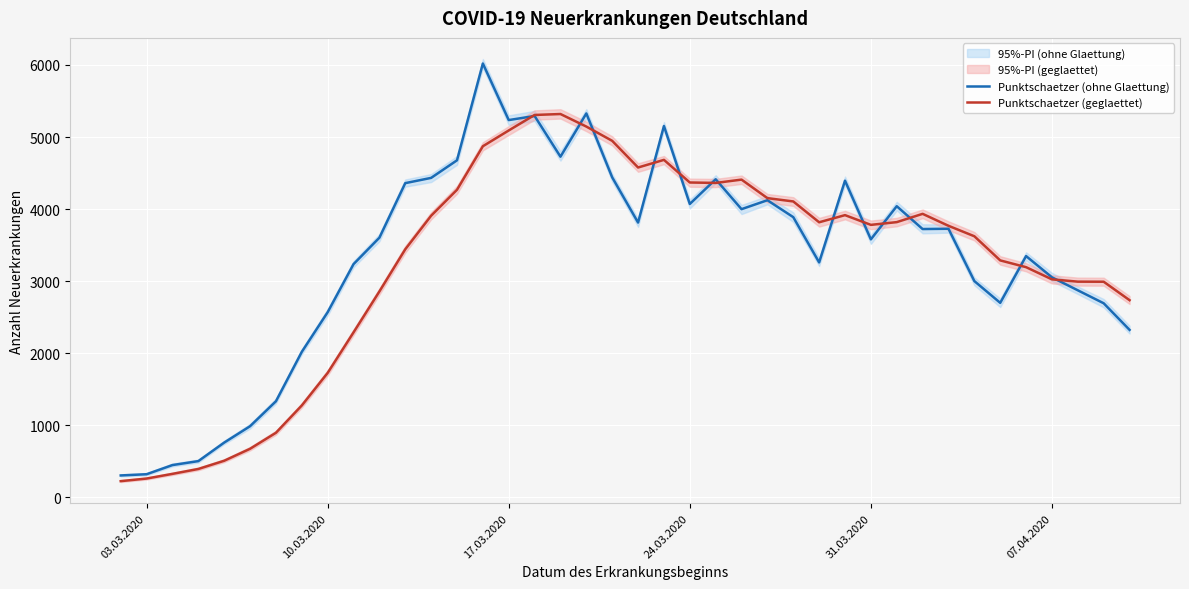

How many times do Punktschaetzer (geglaettet) and Punktschaetzer (ohne Glaettung) cross each other?

13